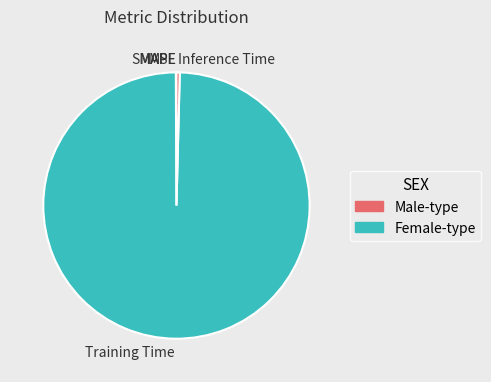

What is the largest slice in the pie chart?

Training Time